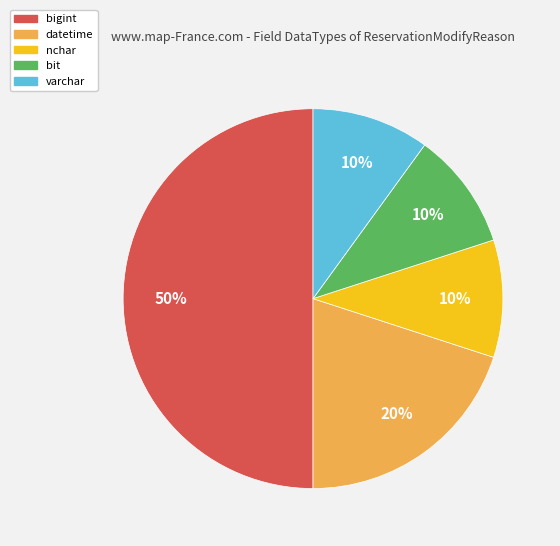

Does bit represent more than half of the total?

No